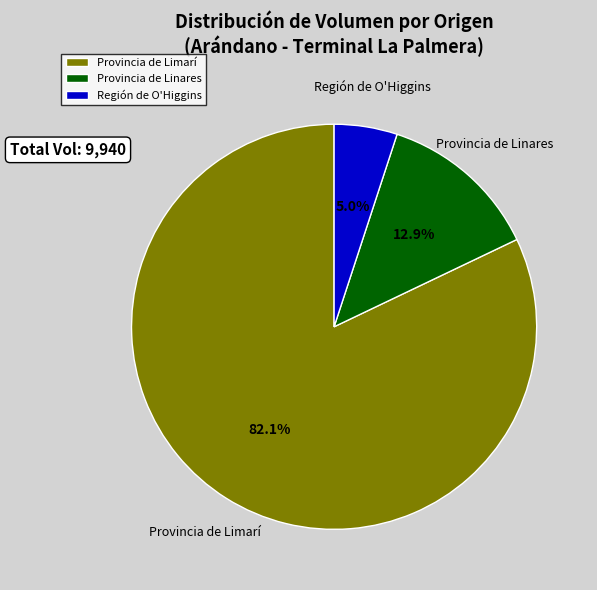

Which slice is the largest?

Provincia de Limarí